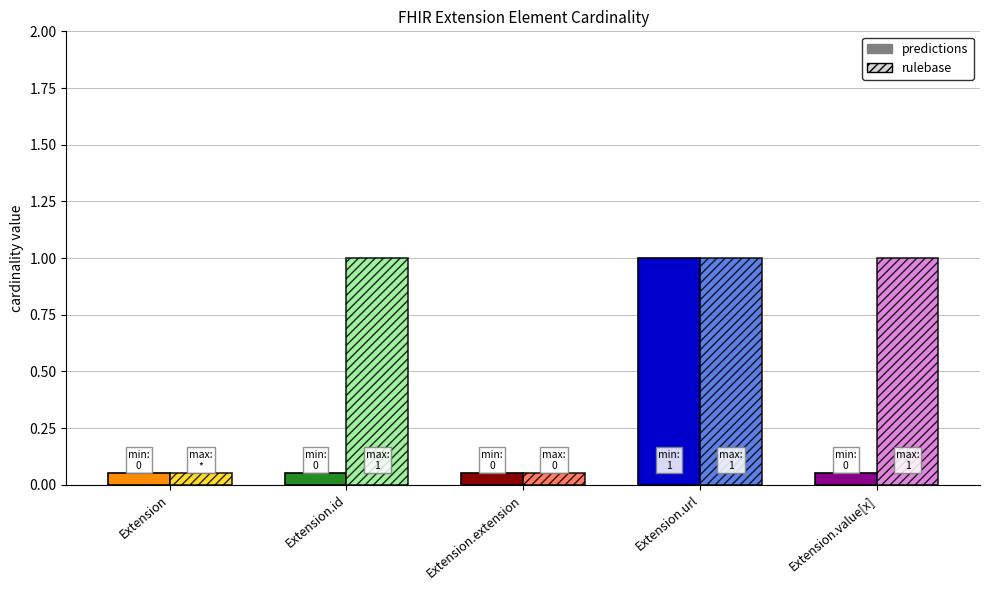

What is the spread (max minus min) of values at Extension.id?

1